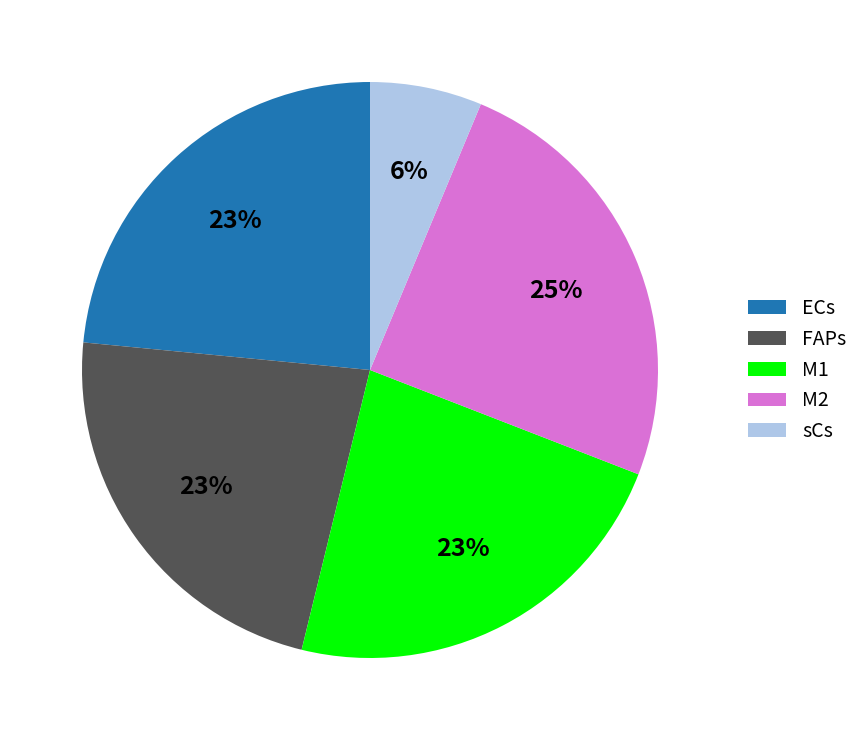

What is the largest slice in the pie chart?

M2